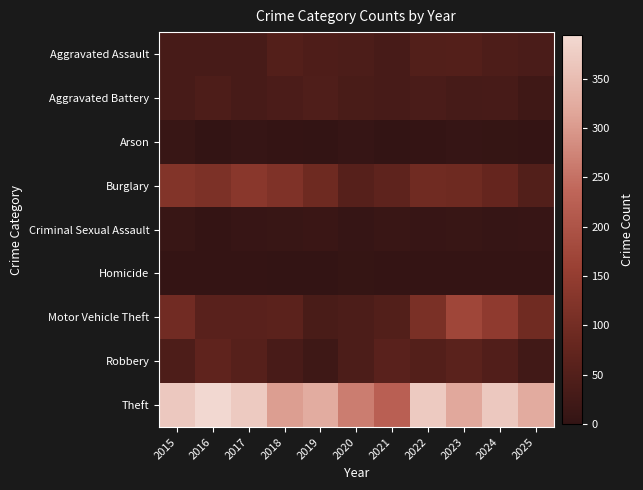

At which category does the chart reach its minimum across all series?

2021